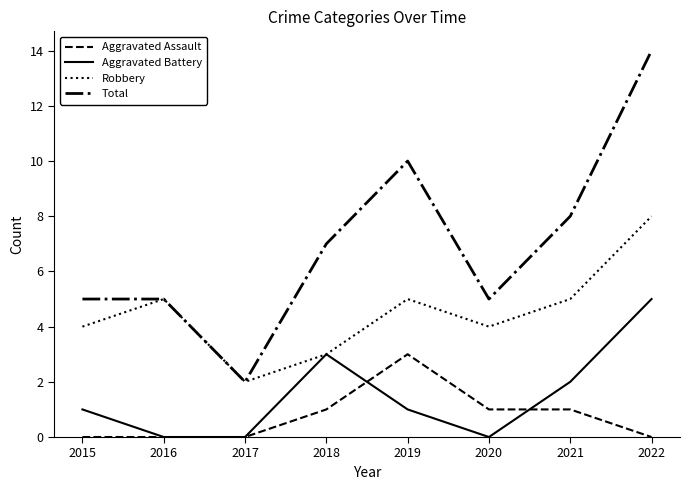

How many lines are shown in the chart?

4